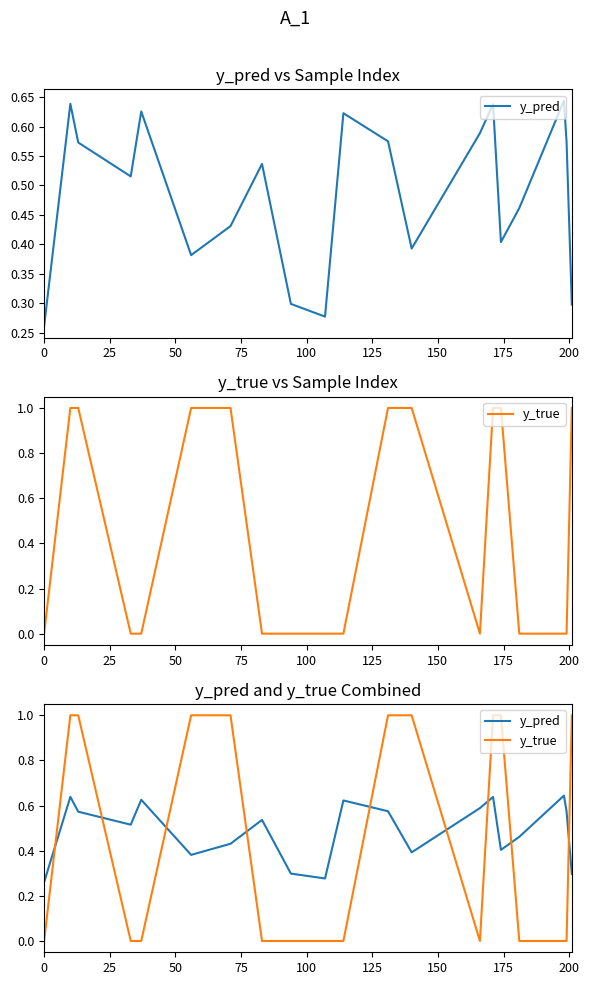

True or false: y_true has a value of -0.5 at 0.

False